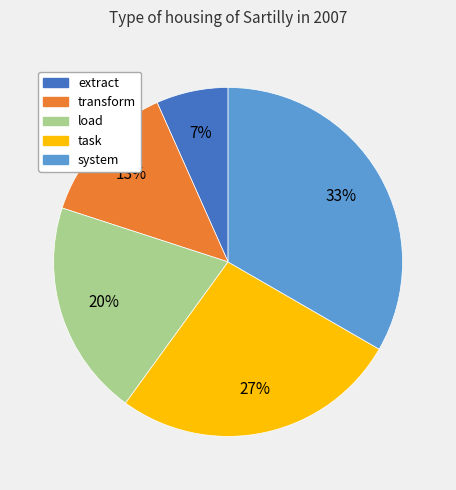

Do transform and task together represent more than half of the pie?

No